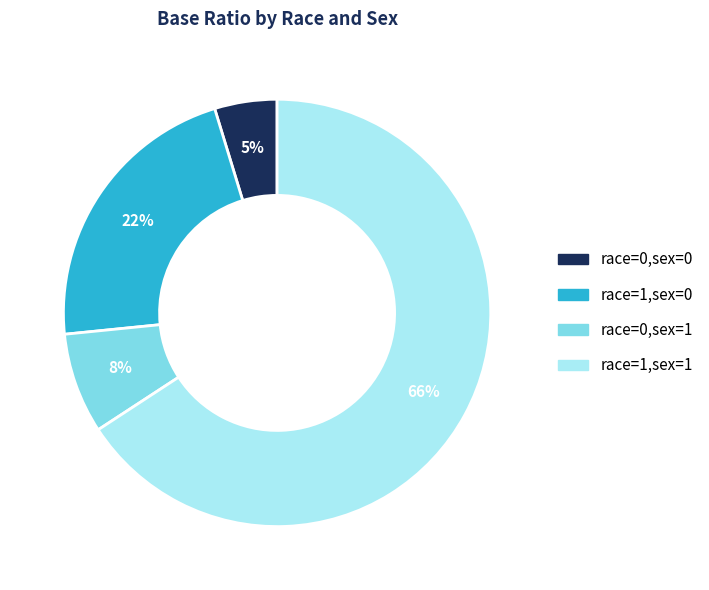

To the nearest percent, what is the combined percentage of race=1,sex=0 and race=0,sex=0?

27%